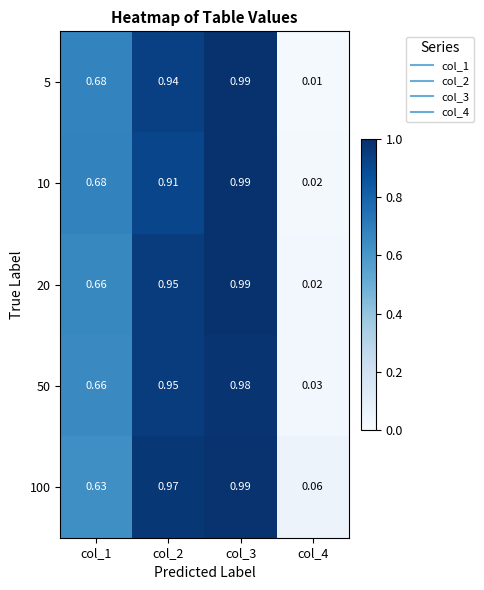

Is the value of 20 at col_3 greater than the value of 50 at col_3?

Yes